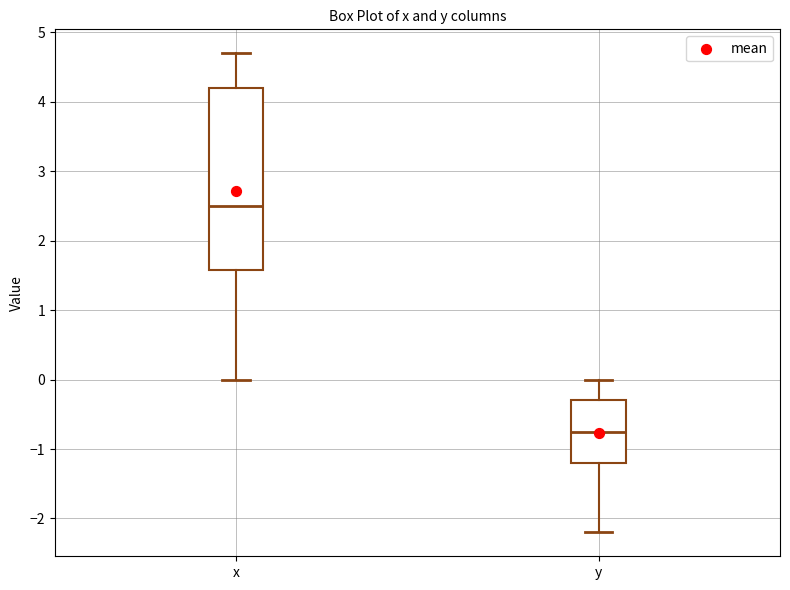

Comparing the boxes themselves (not the whiskers), which one is the tallest?

x